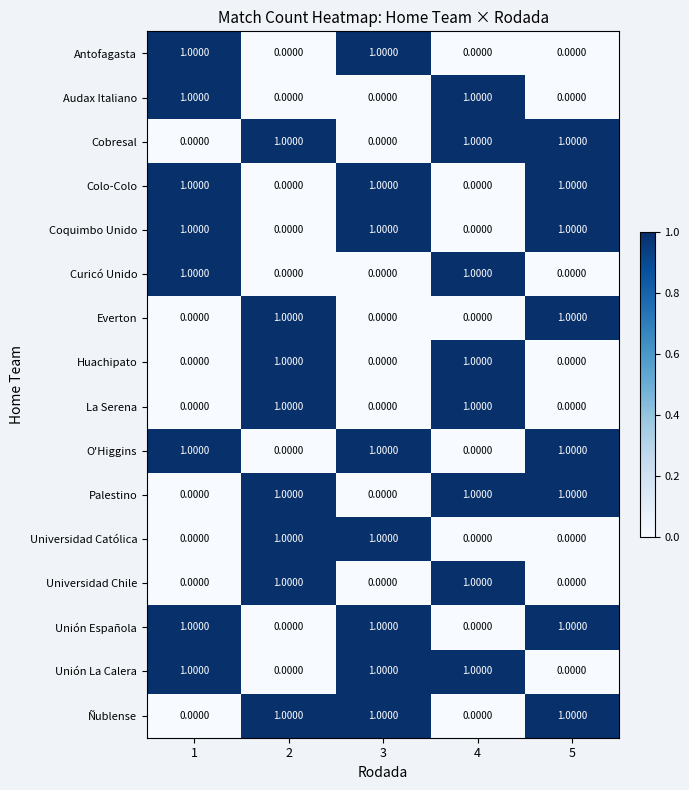

At how many categories does at least one series exceed 0?

5